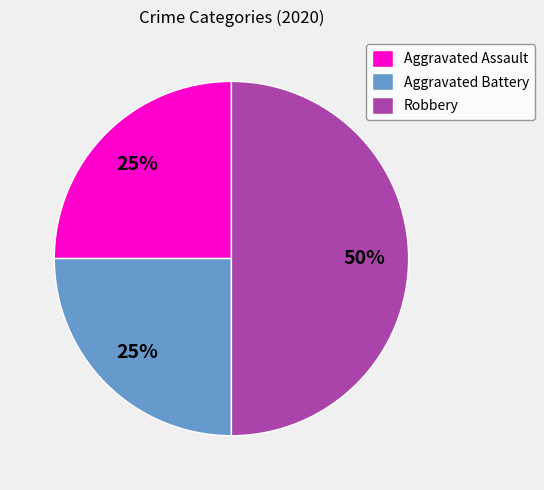

Which slice is the largest?

Robbery